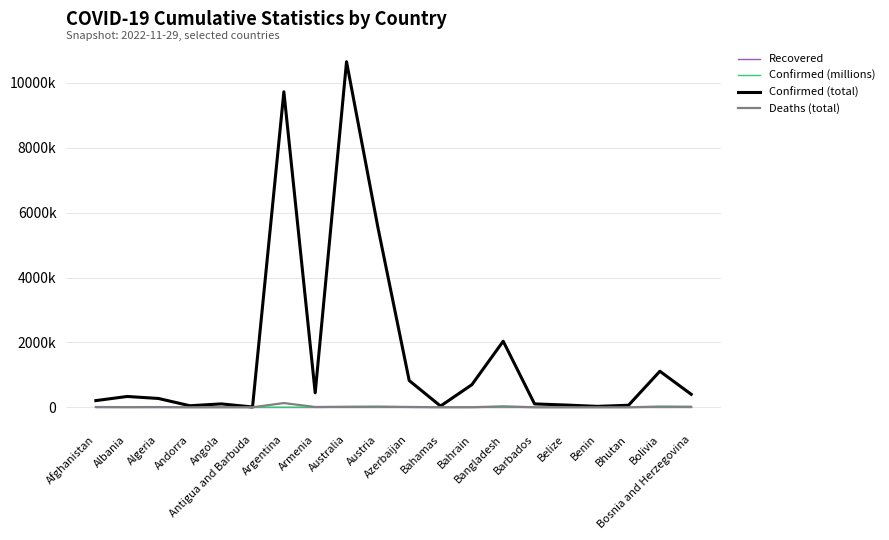

At Bhutan, list the series in order from smallest to largest.

Recovered, Confirmed (millions), Deaths (total), Confirmed (total)